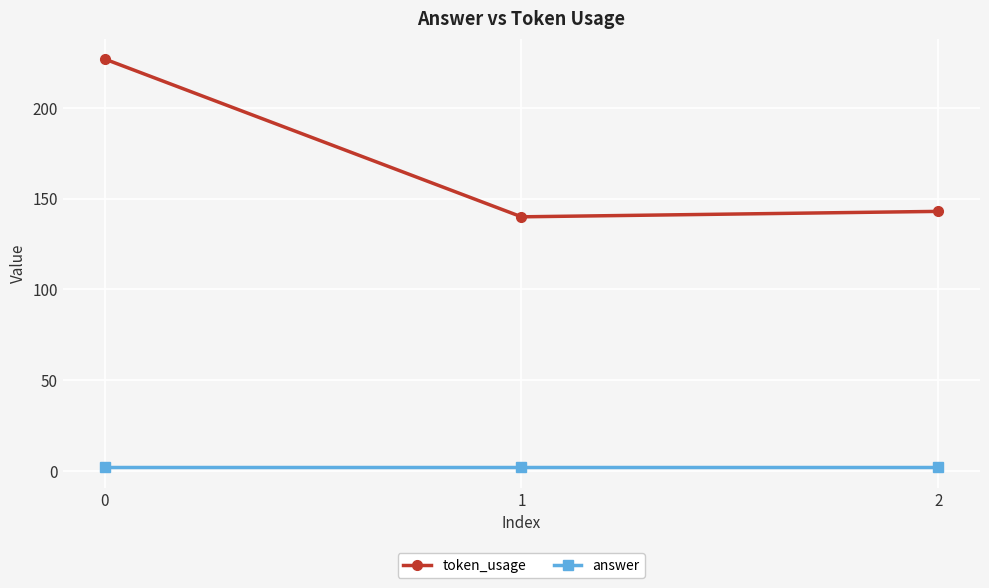

The token_usage series shows 358 at 0. True or false?

False